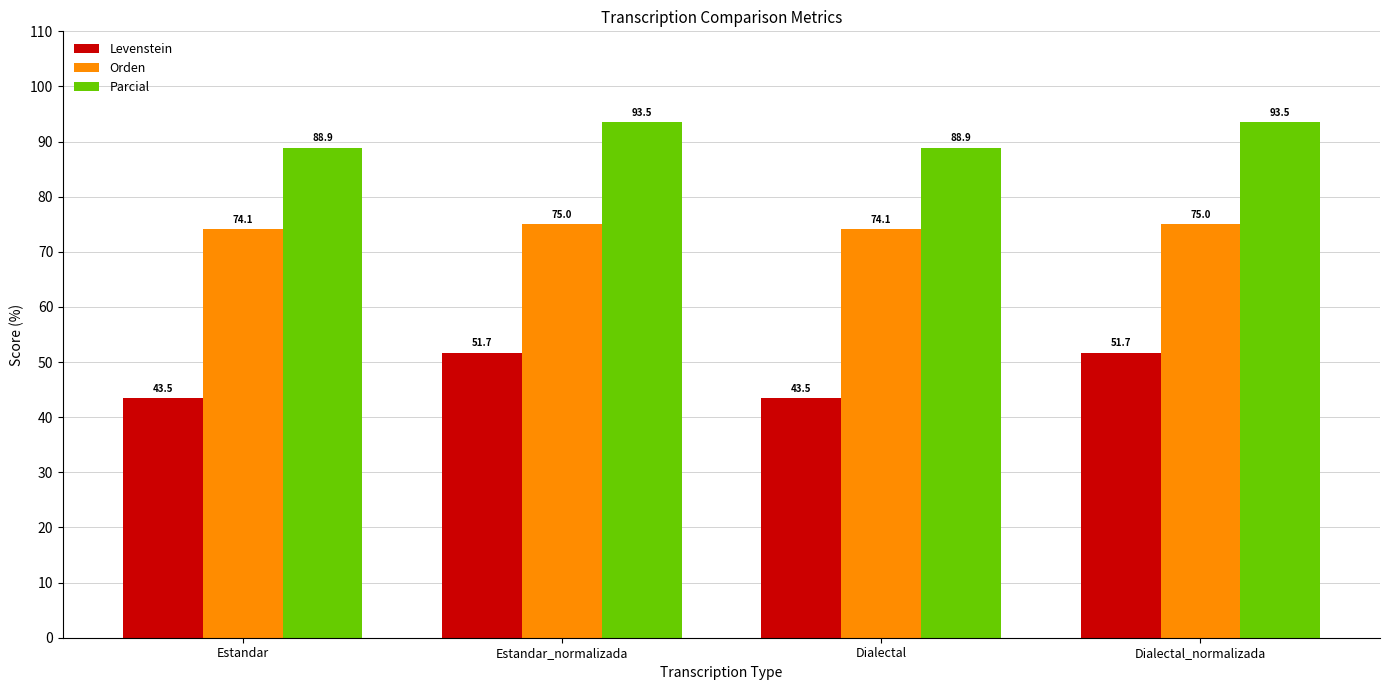

Reading left to right, extract all data points from this chart.

Levenstein: 43.5	51.7	43.5	51.7
Orden: 74.1	75.0	74.1	75.0
Parcial: 88.9	93.5	88.9	93.5